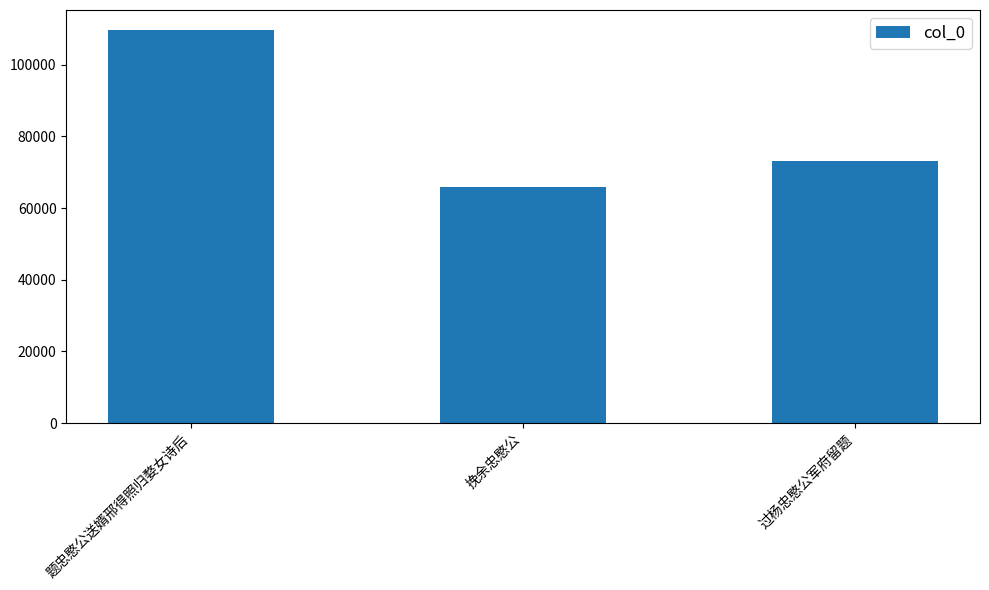

What is the difference between the values at 过杨忠愍公军府留题 and 挽余忠愍公?

7341